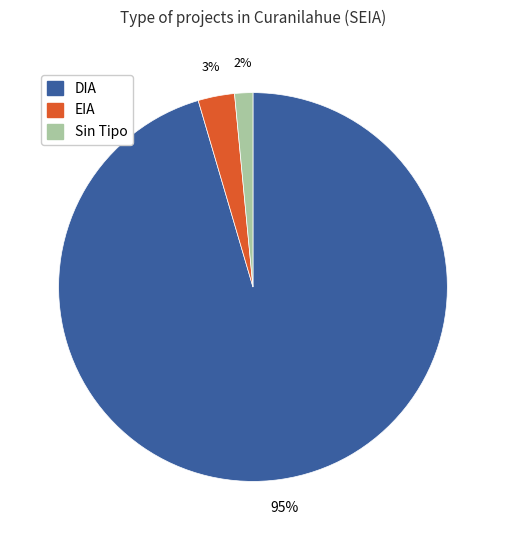

Rank the categories by value from highest to lowest.

DIA, EIA, Sin Tipo